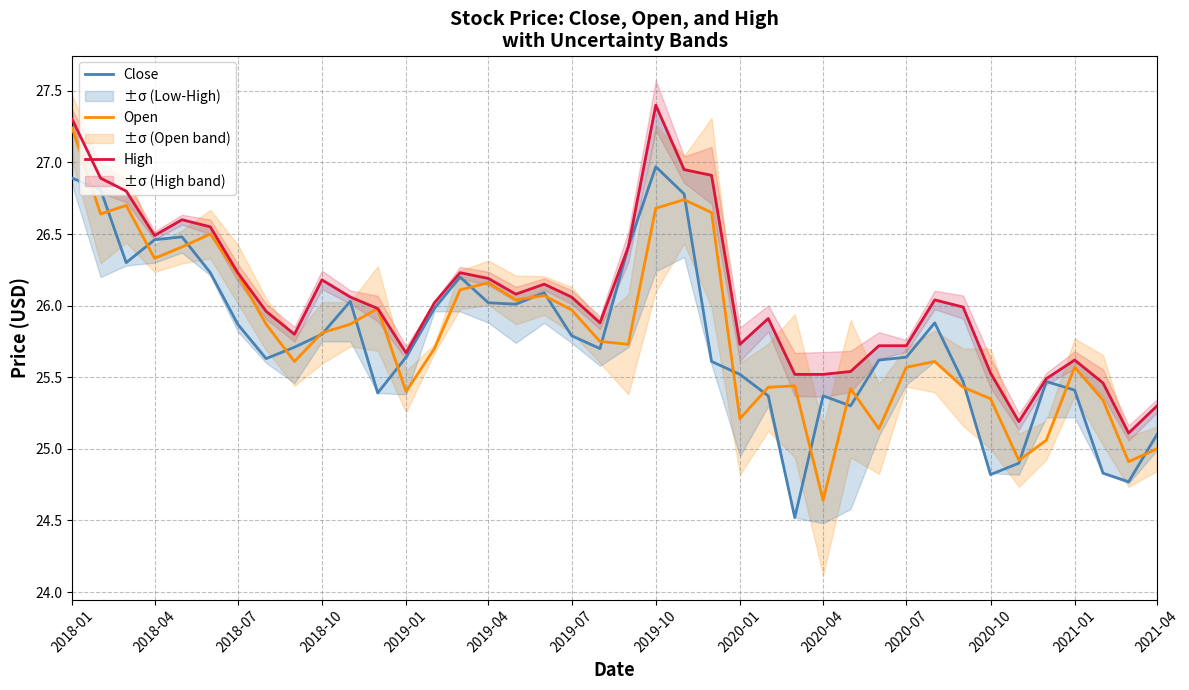

Is it true that Open equals 26.2 at 2018-07?

True